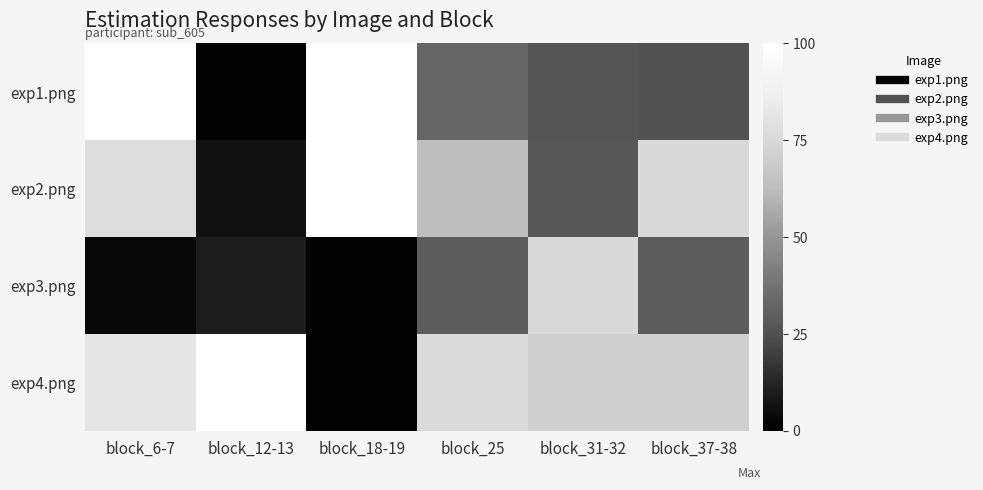

Reading left to right, extract all data points from this chart.

exp1.png: block_6-7=100	block_12-13=1	block_18-19=100	block_25=33	block_31-32=26	block_37-38=25
exp2.png: block_6-7=77	block_12-13=6	block_18-19=100	block_25=63	block_31-32=27	block_37-38=75
exp3.png: block_6-7=3	block_12-13=10	block_18-19=1	block_25=29	block_31-32=75	block_37-38=29
exp4.png: block_6-7=82	block_12-13=100	block_18-19=1	block_25=76	block_31-32=71	block_37-38=71